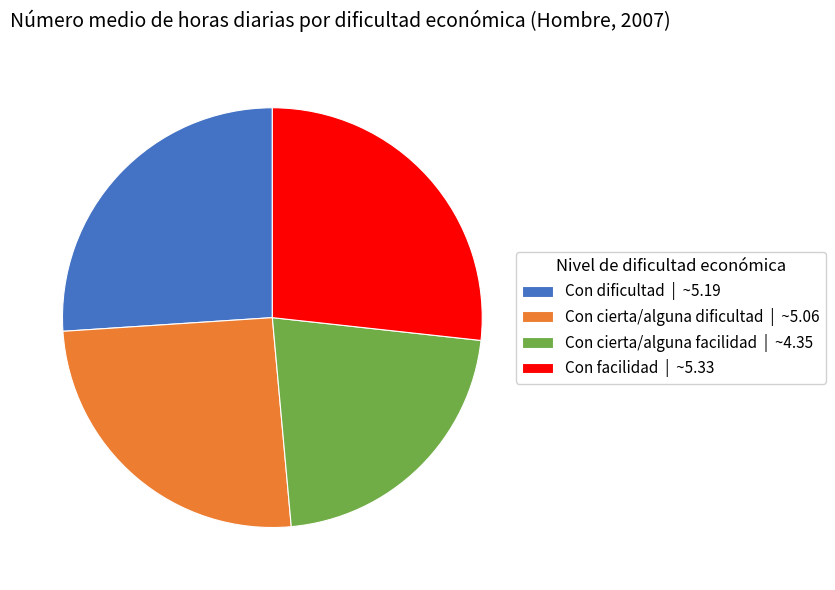

How many segments does this pie chart have?

4